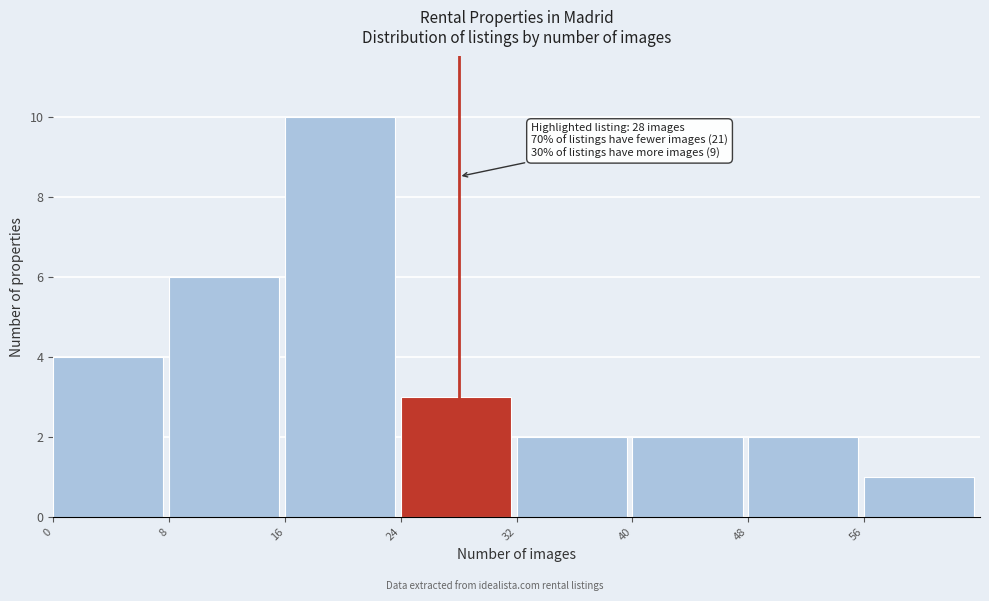

Which range on the x-axis has the tallest bar?

16 to 24